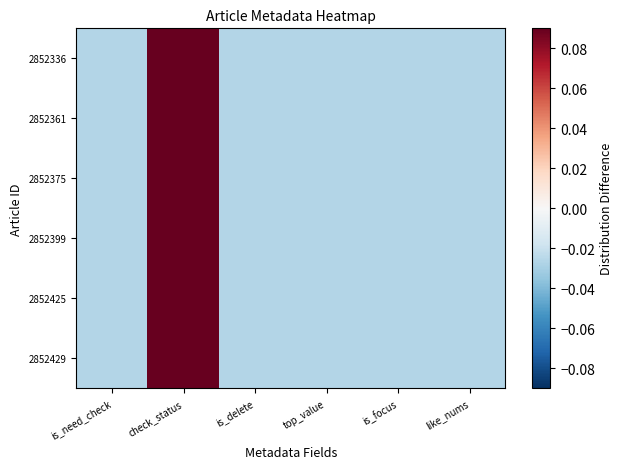

At which category is the sum across all series the highest?

check_status